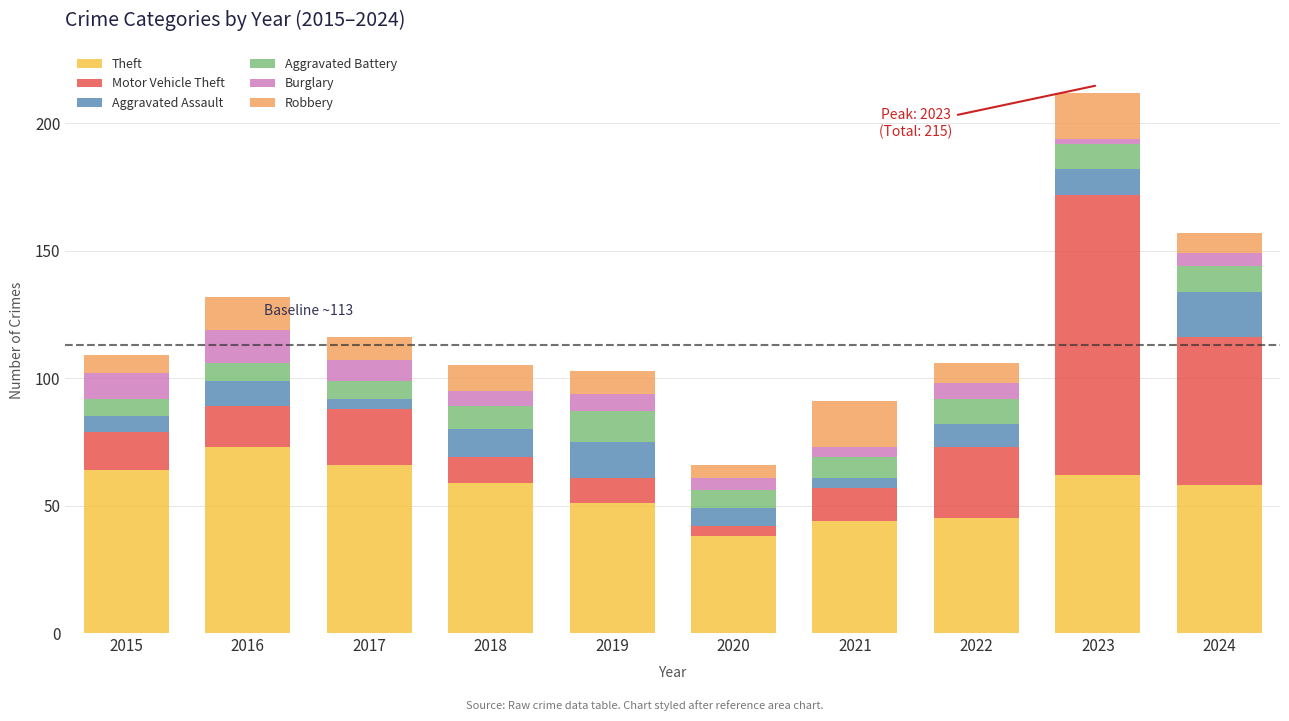

What is the lowest value of the Theft series?

38